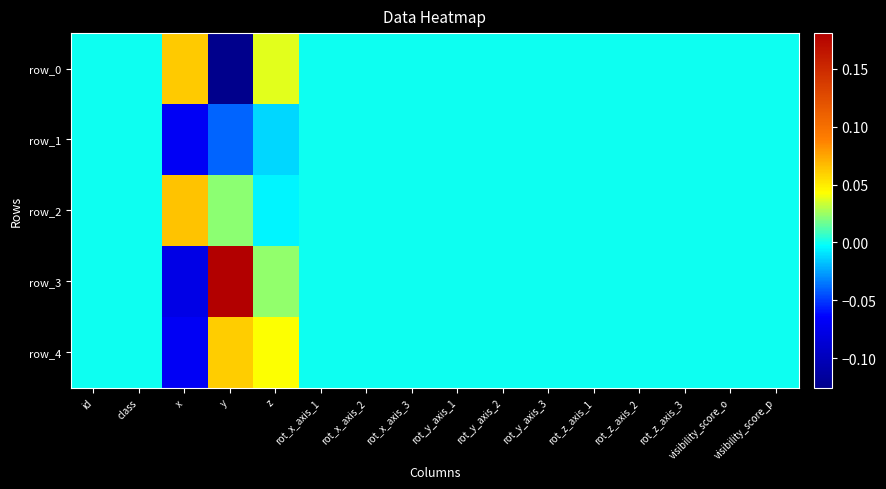

The value of row_3 at rot_x_axis_1 is 0.1. True or false?

False